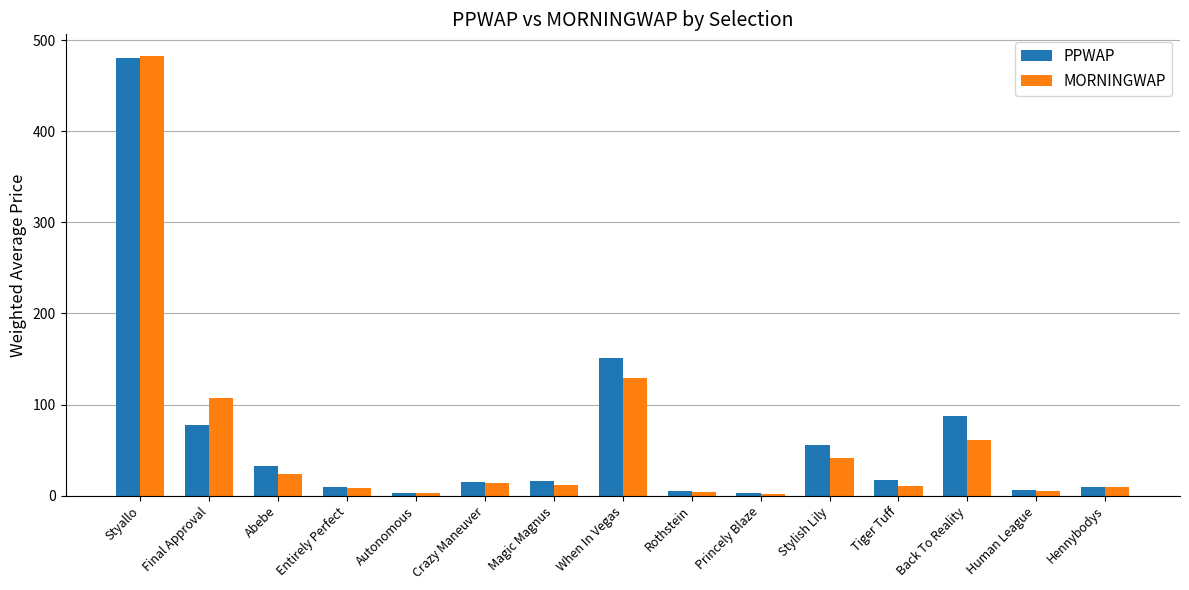

Which series has the widest spread of values?

MORNINGWAP